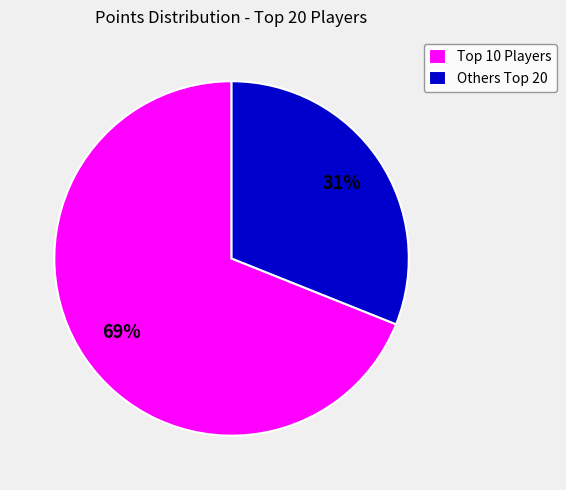

Which category accounts for the majority?

Top 10 Players